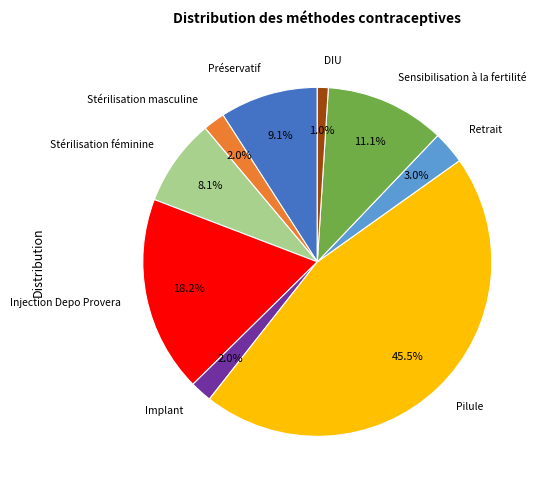

Is there a majority slice in this chart?

No